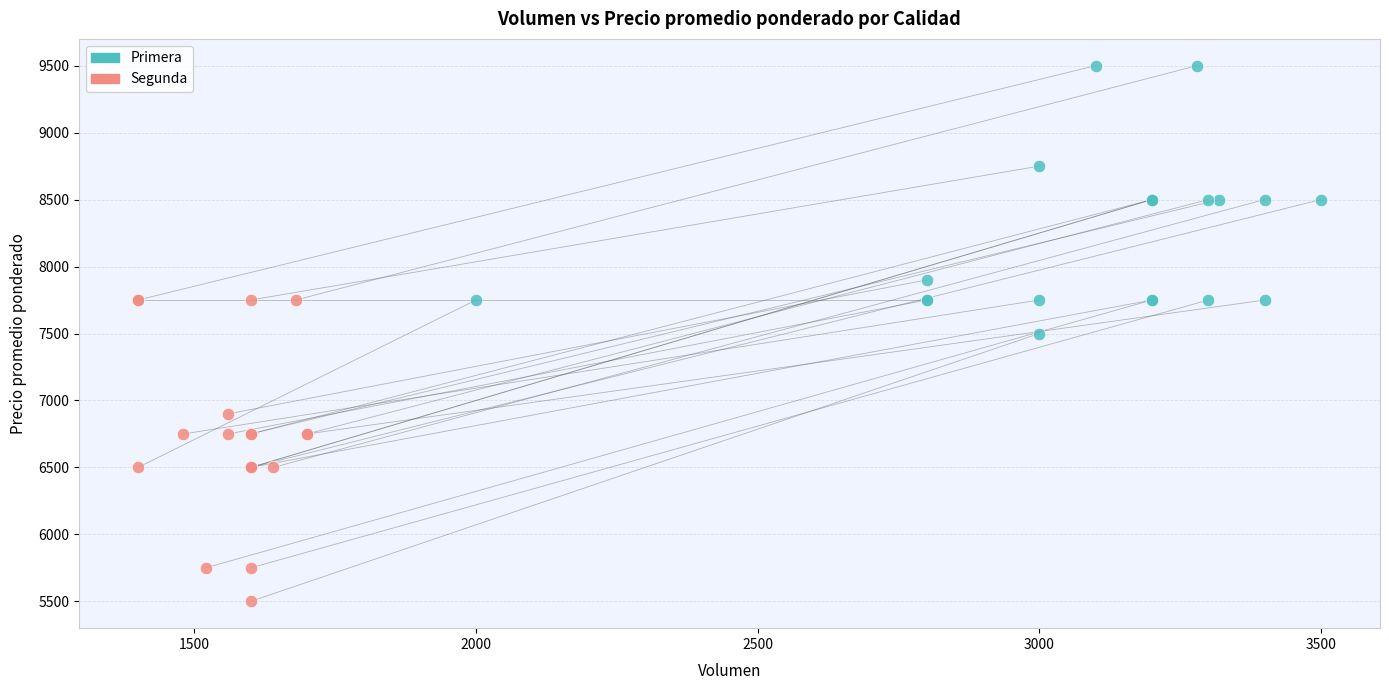

Which series reaches the maximum Y coordinate?

Primera